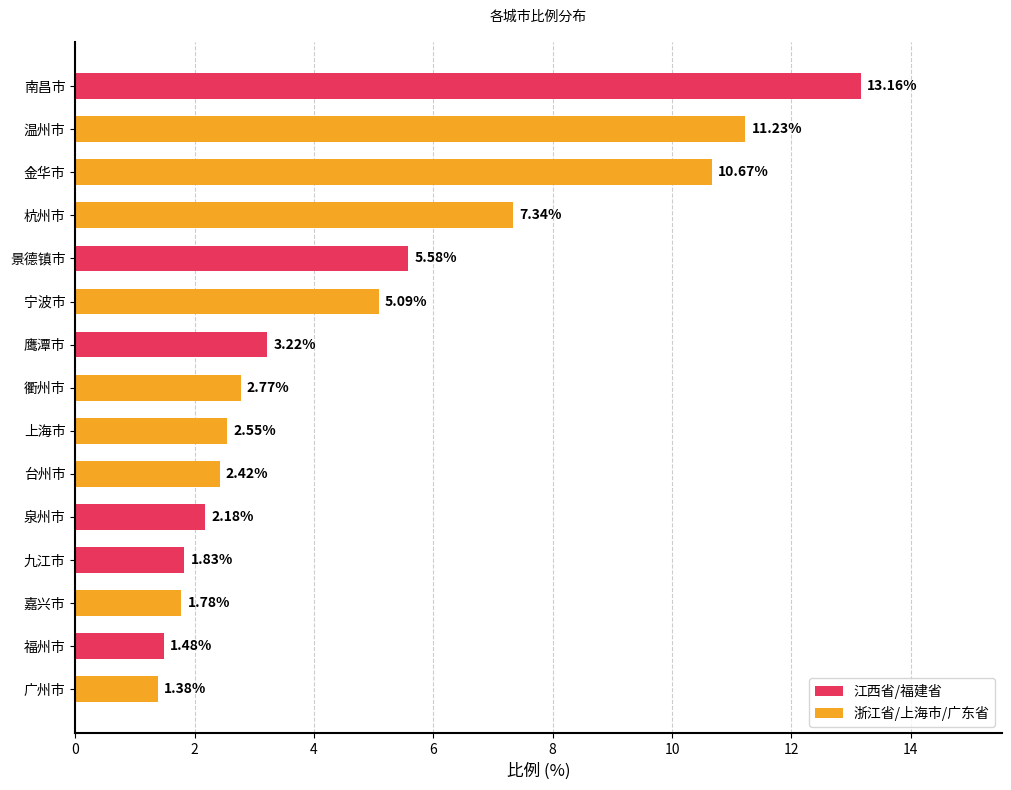

Rank the categories by value from lowest to highest.

广州市, 福州市, 嘉兴市, 九江市, 泉州市, 台州市, 上海市, 衢州市, 鹰潭市, 宁波市, 景德镇市, 杭州市, 金华市, 温州市, 南昌市